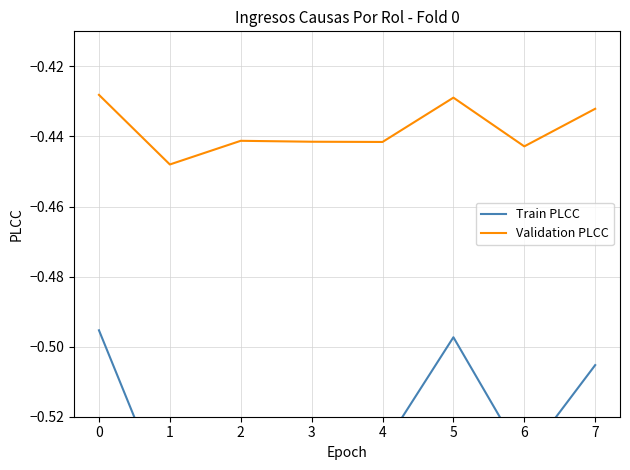

What is the average value of the Train PLCC series?

-0.5